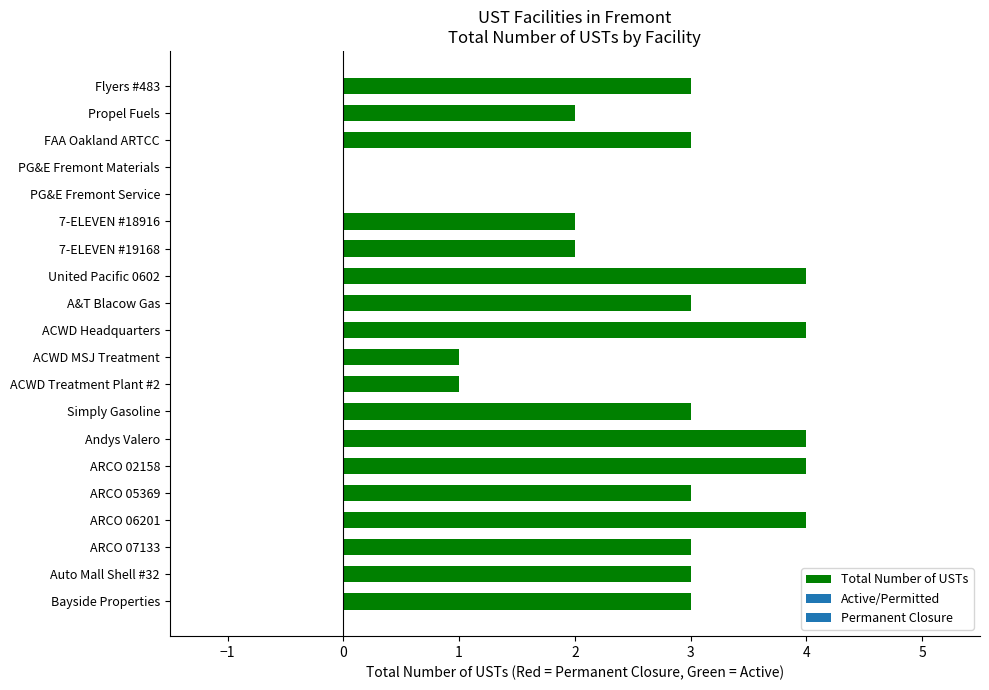

Is it true that the value at A&T Blacow Gas is 2?

False